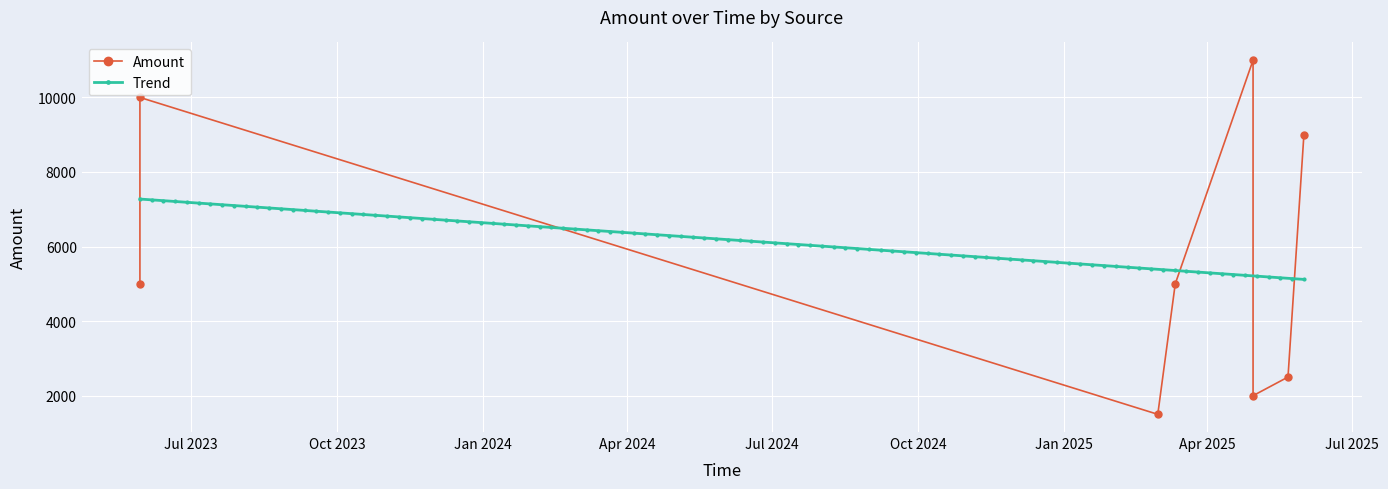

The value at 2023-05-30 is 1889. True or false?

False